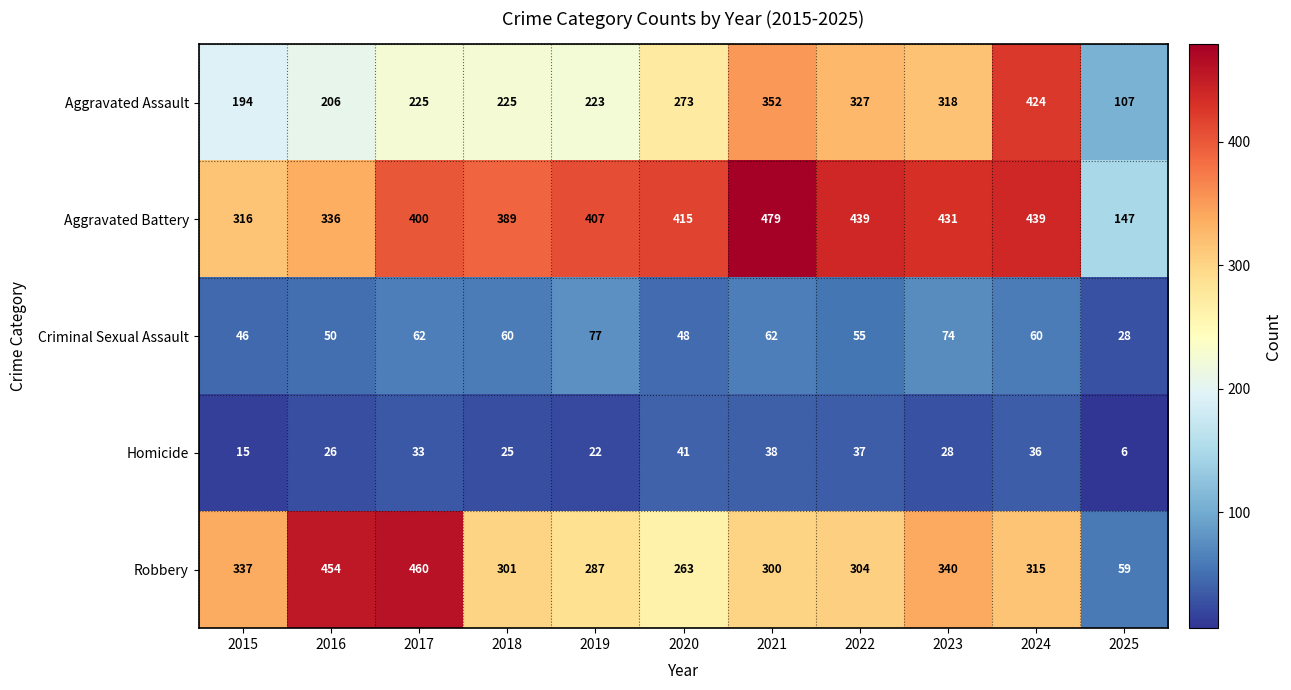

What is the greatest value displayed?

479